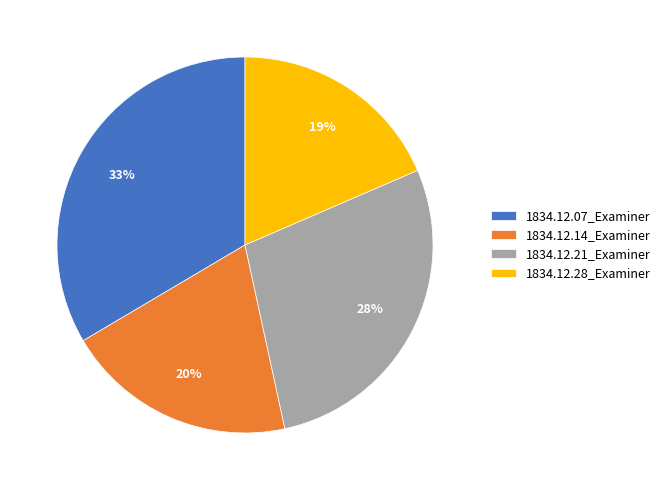

Rank the categories by value from lowest to highest.

1834.12.28_Examiner, 1834.12.14_Examiner, 1834.12.21_Examiner, 1834.12.07_Examiner